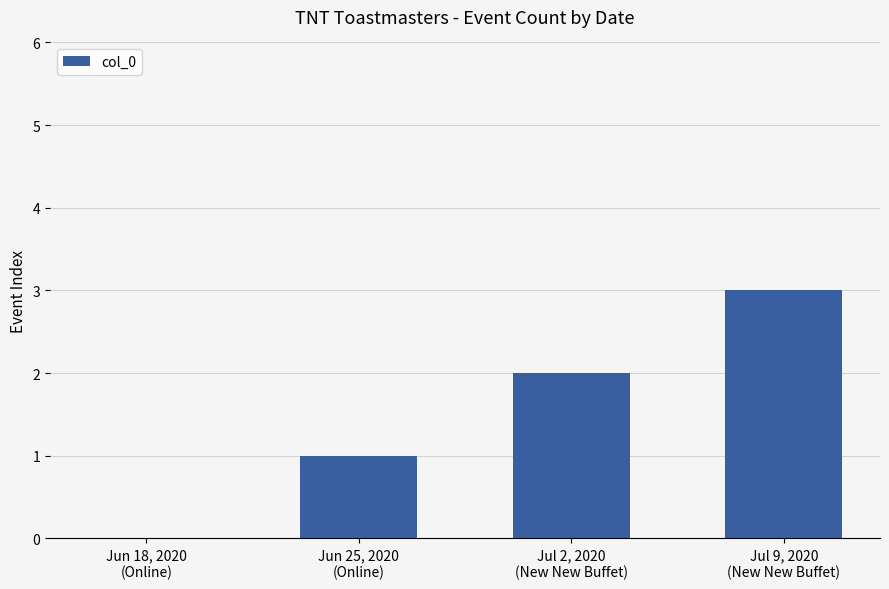

What is the maximum value shown in the chart?

3